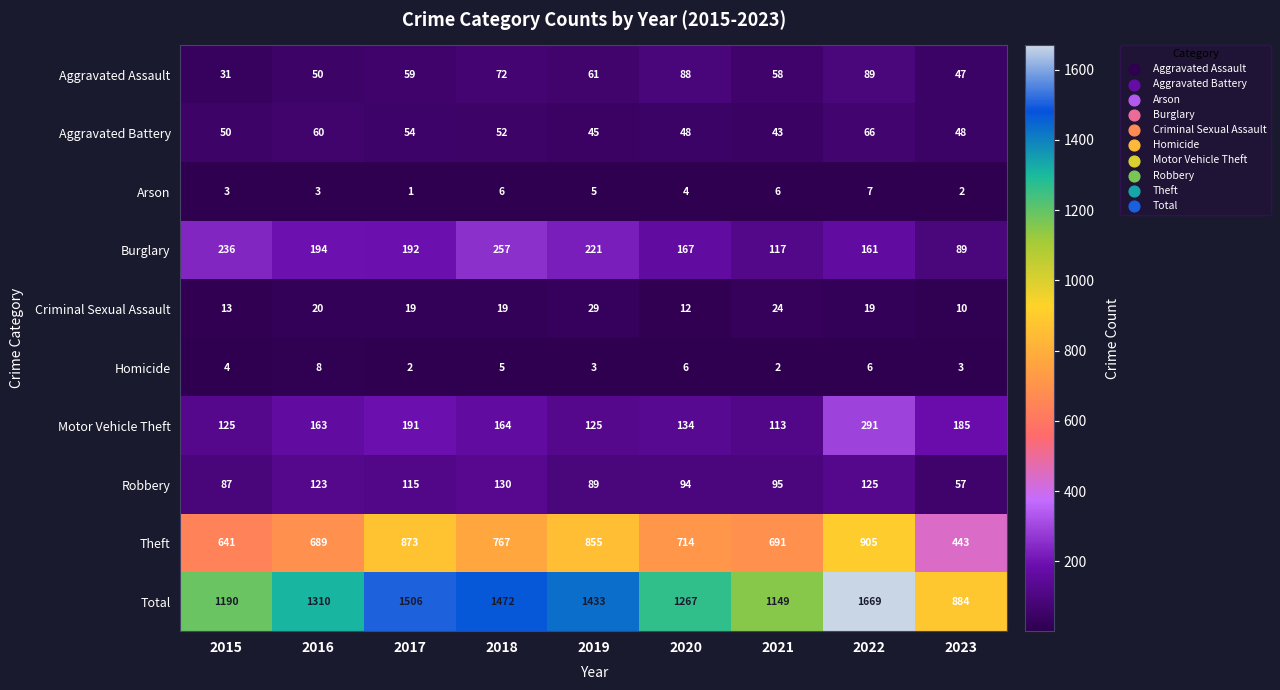

What is the spread (max minus min) of values at 2017?

1505